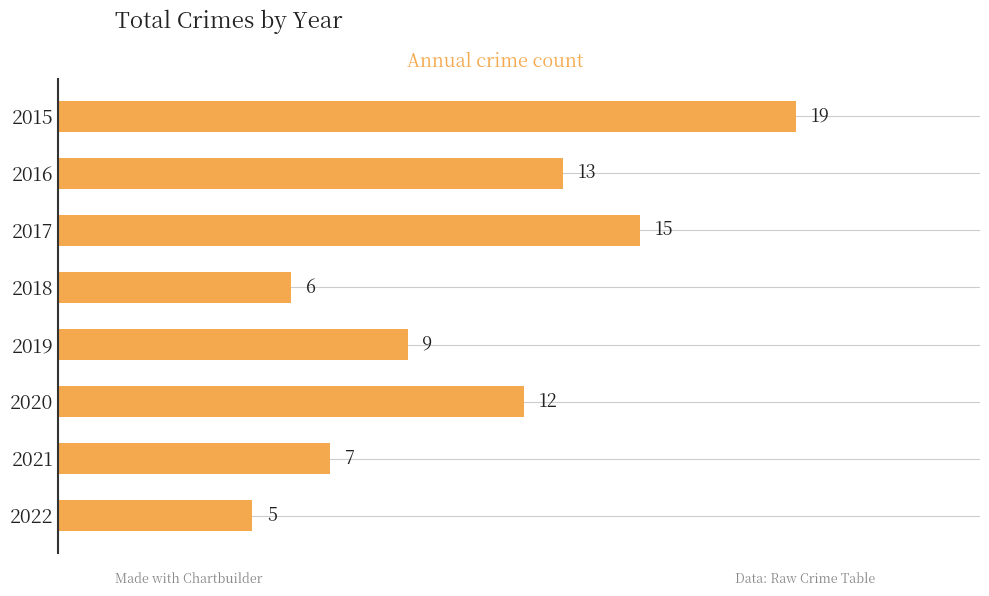

Where is the data nearest to the value 12?

2020